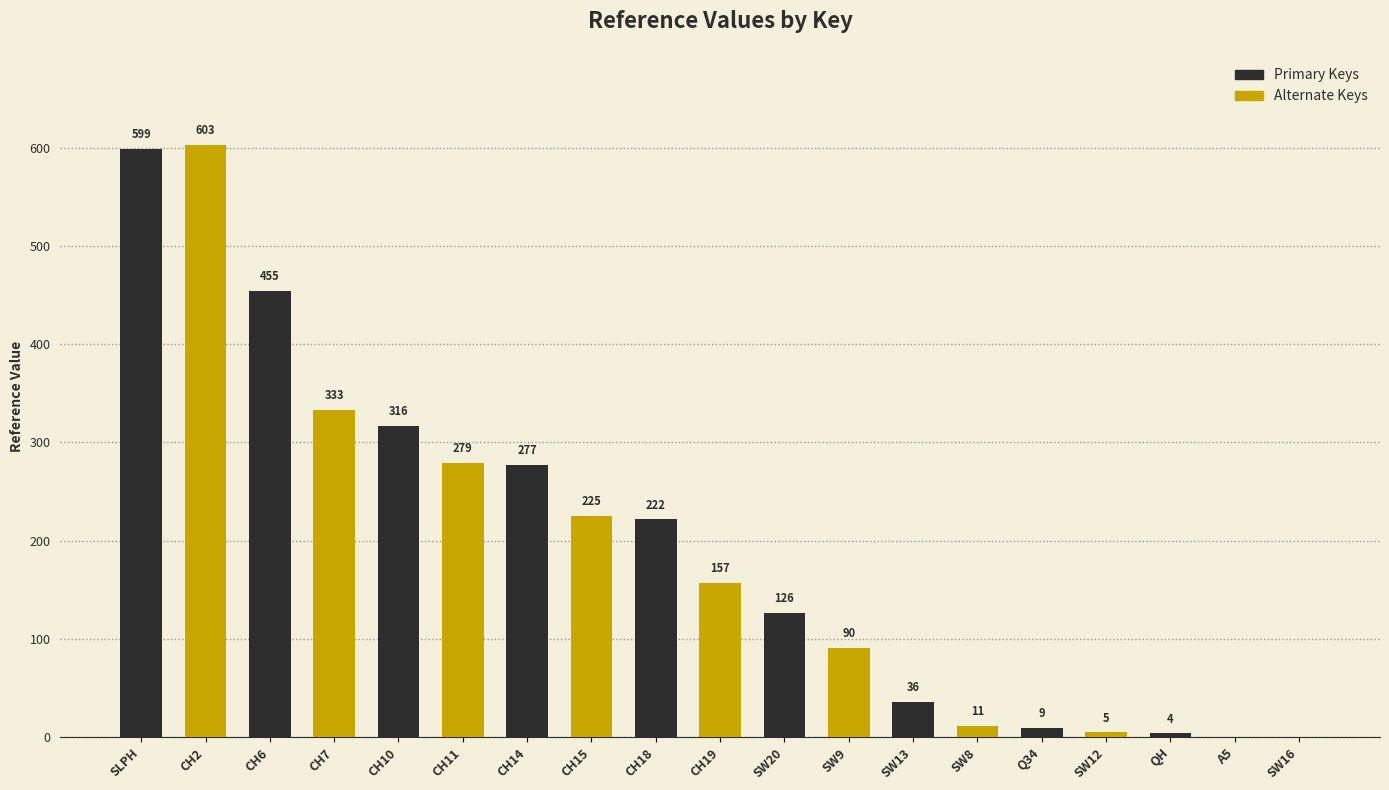

What is the sum of the values at QH and SW16?

3.7